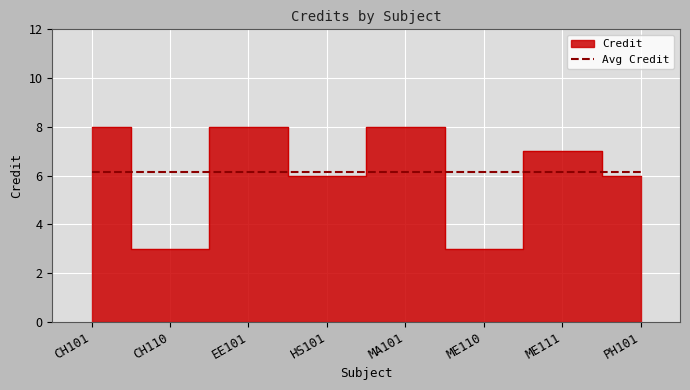

List the labels in order of value, smallest first.

CH110, ME110, HS101, PH101, ME111, CH101, EE101, MA101